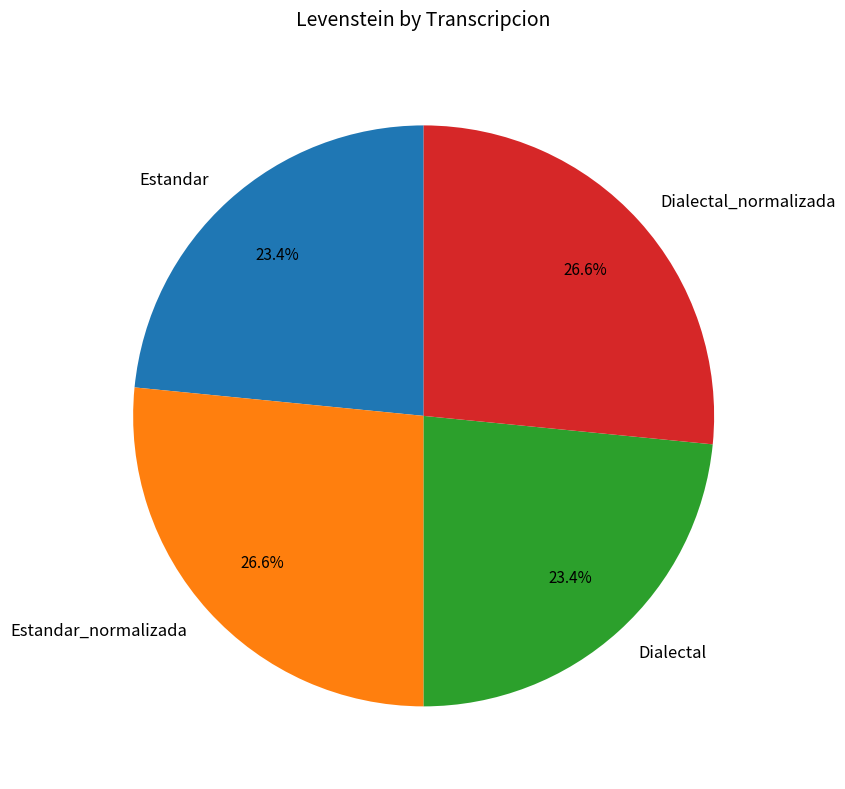

What is the ratio of the value at Dialectal_normalizada to the value at Dialectal?

1.1